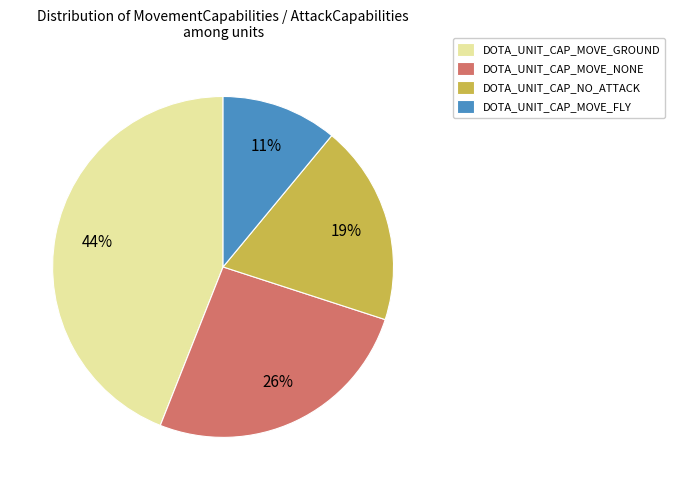

Is the sum of DOTA_UNIT_CAP_MOVE_GROUND and DOTA_UNIT_CAP_NO_ATTACK greater than half?

Yes